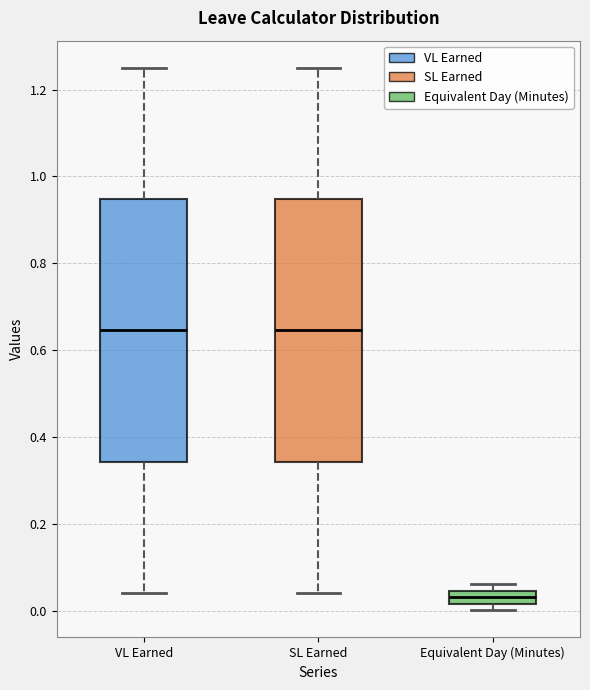

Reading left to right, transcribe this box plot: for each box, give where its median line is, the range the box spans, and where its two whiskers end, as read against the y-axis. The values are not printed on the chart, so give them approximately, as read against the axis.

VL Earned: median 0.64, box 0.34 to 0.94, whiskers 0.04 to 1.26
SL Earned: median 0.64, box 0.34 to 0.94, whiskers 0.04 to 1.26
Equivalent Day (Minutes): median 0.04 (inside the box), box 0.02 to 0.04, whiskers 0.00 to 0.06